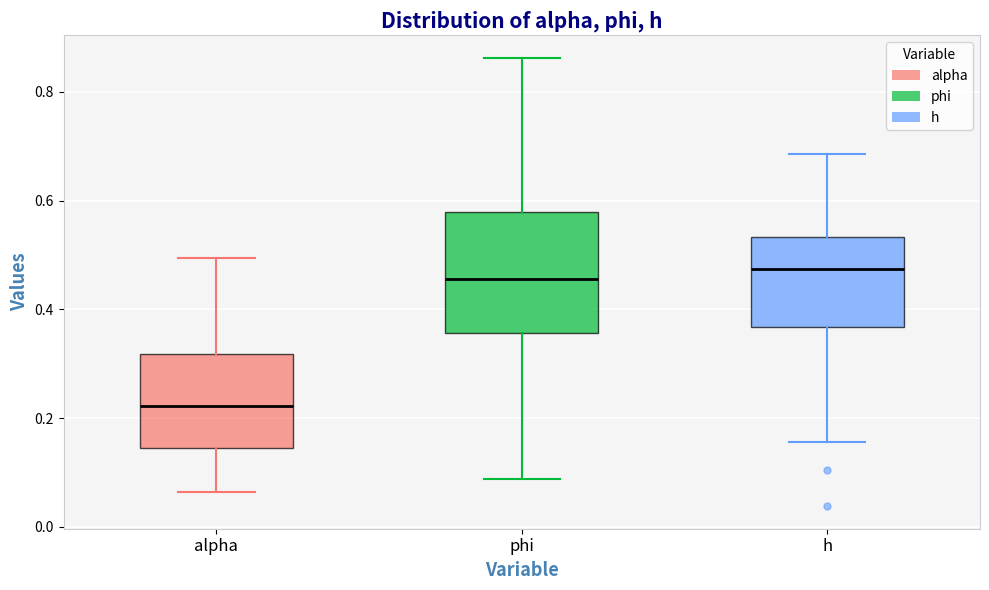

Comparing the boxes themselves (not the whiskers), which one is the tallest?

phi